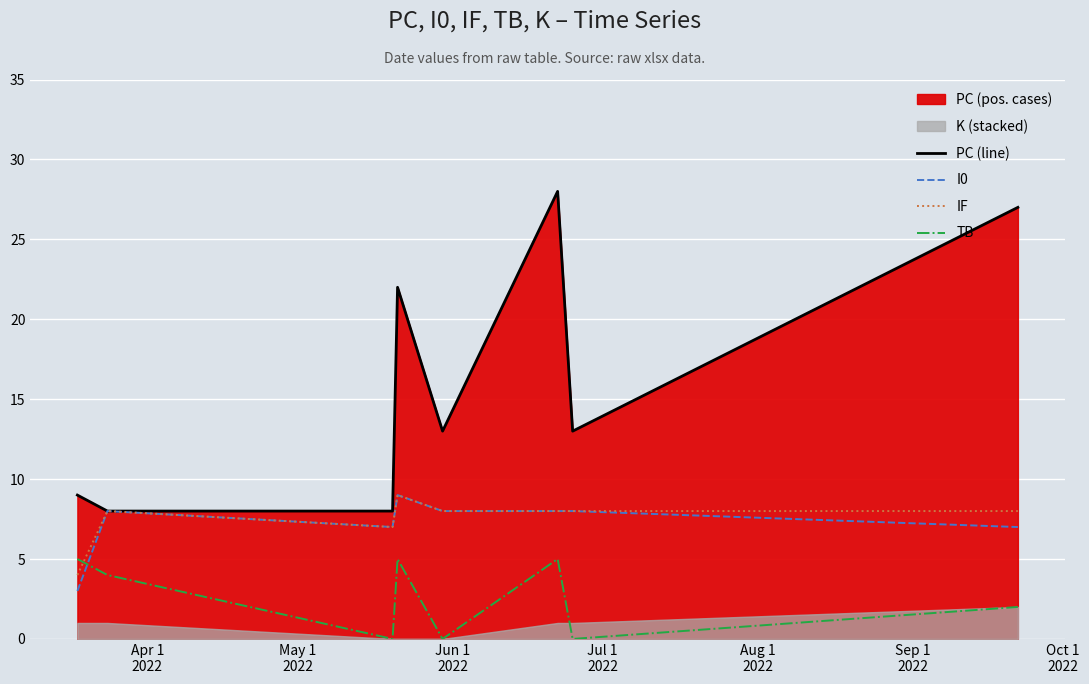

How many interior local peaks does the PC (line) series have?

2